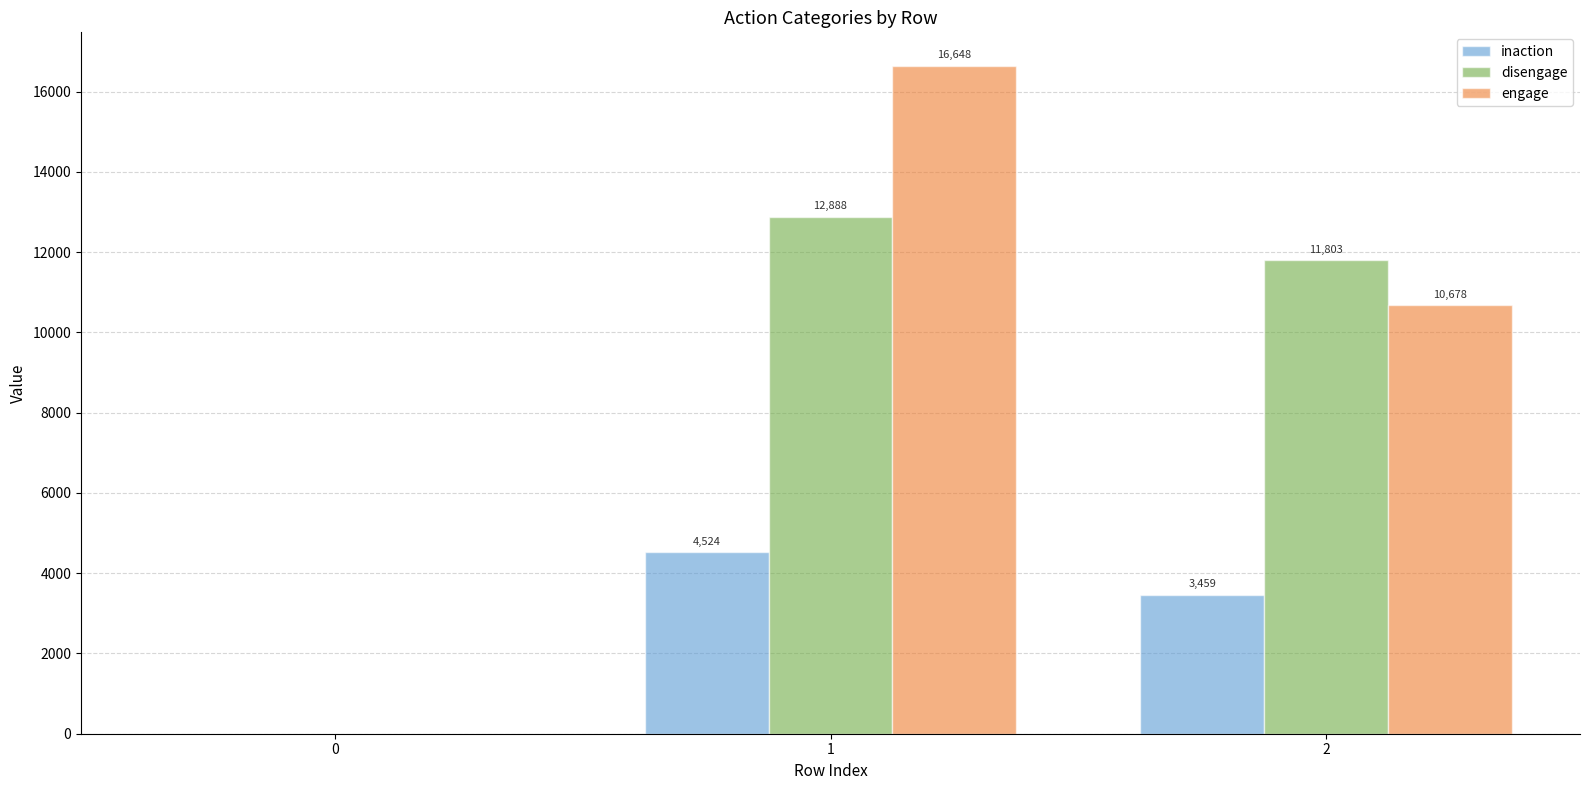

The engage series shows 4817 at 2. True or false?

False